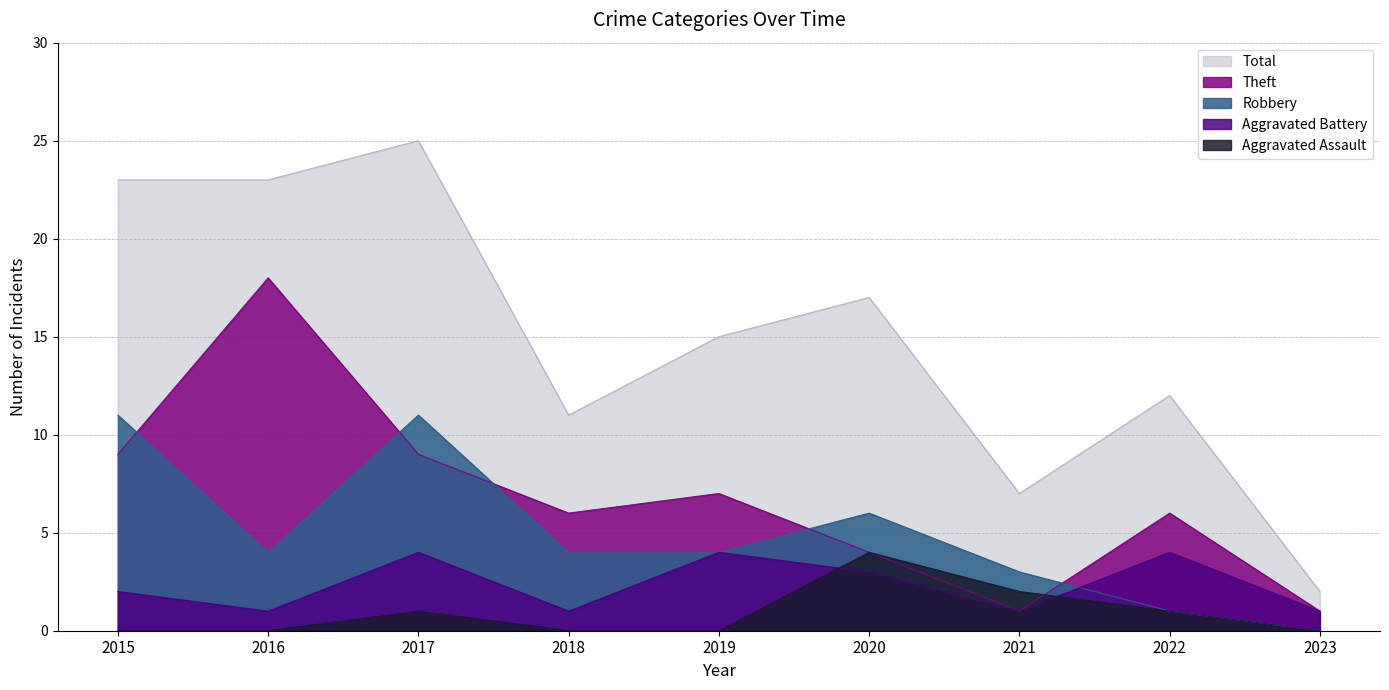

At which label does Total reach its minimum?

2023